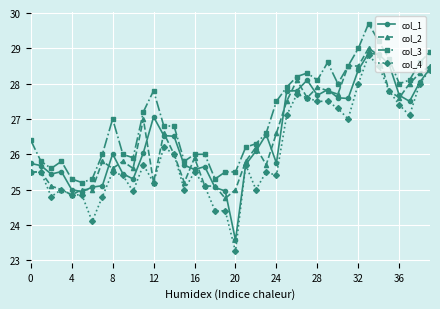

True or false: col_1 has more than 0 interior local peaks.

True